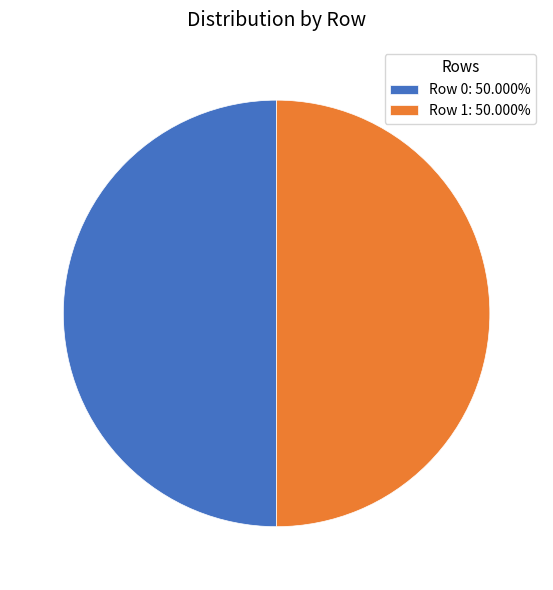

Combined, do Row 0: 50.000% and Row 1: 50.000% account for over 50%?

Yes